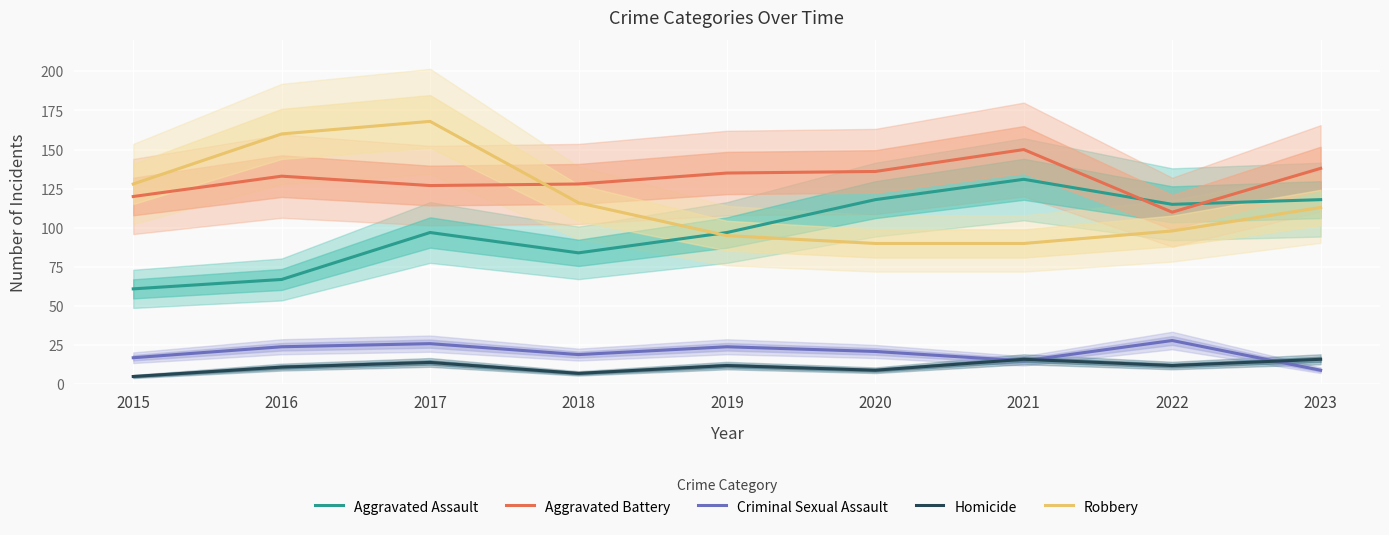

Reading left to right, extract all data points from this chart.

Aggravated Assault: 61	67	97	84	97	118	131	115	118
Aggravated Battery: 120	133	127	128	135	136	150	110	138
Criminal Sexual Assault: 17	24	26	19	24	21	15	28	9
Homicide: 5	11	14	7	12	9	16	12	16
Robbery: 128	160	168	116	95	90	90	98	113